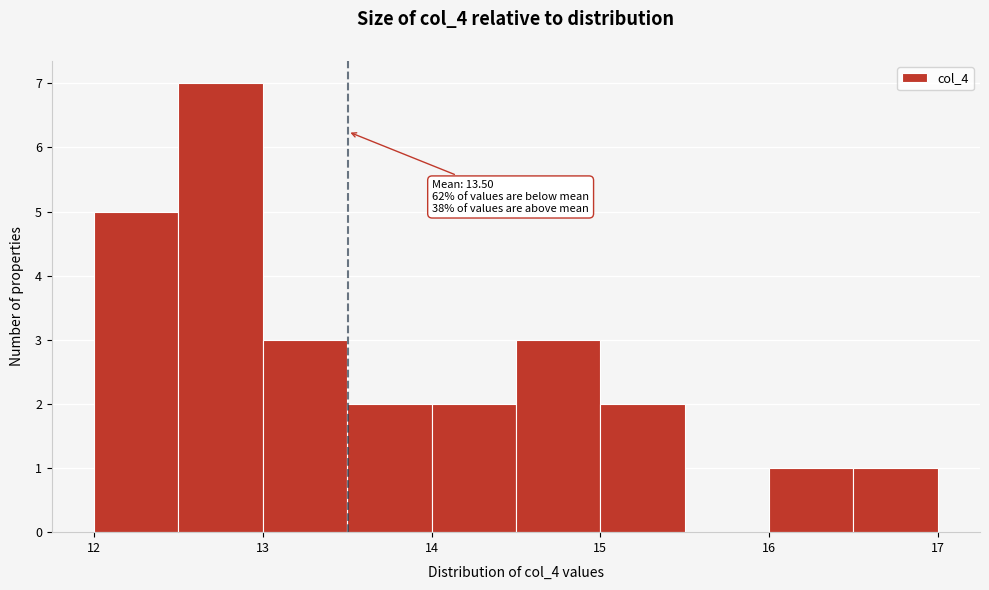

Over which range of the x-axis is the bar tallest?

12.5 to 13.0